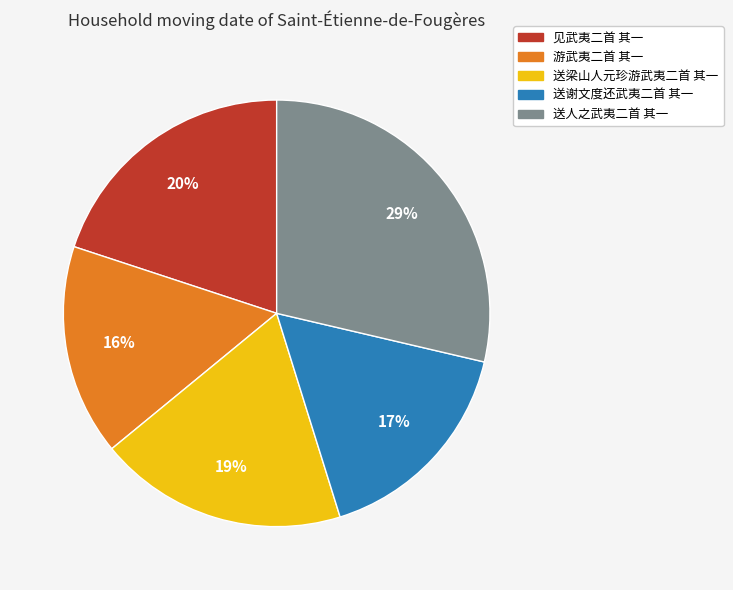

Is the sum of 送人之武夷二首 其一 and 送谢文度还武夷二首 其一 greater than half?

No